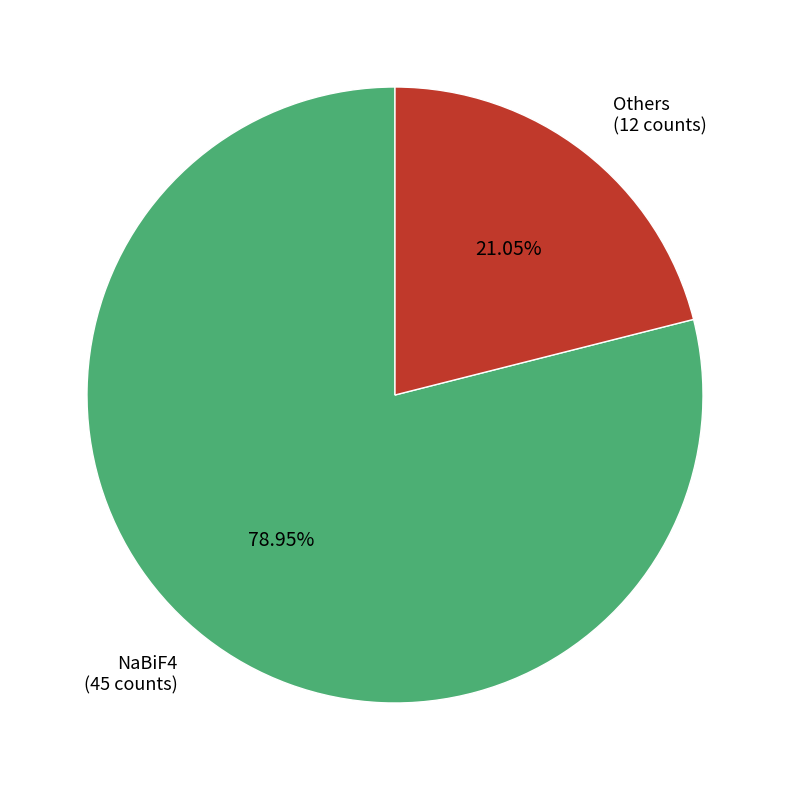

To the nearest percent, what is the average slice percentage?

50%